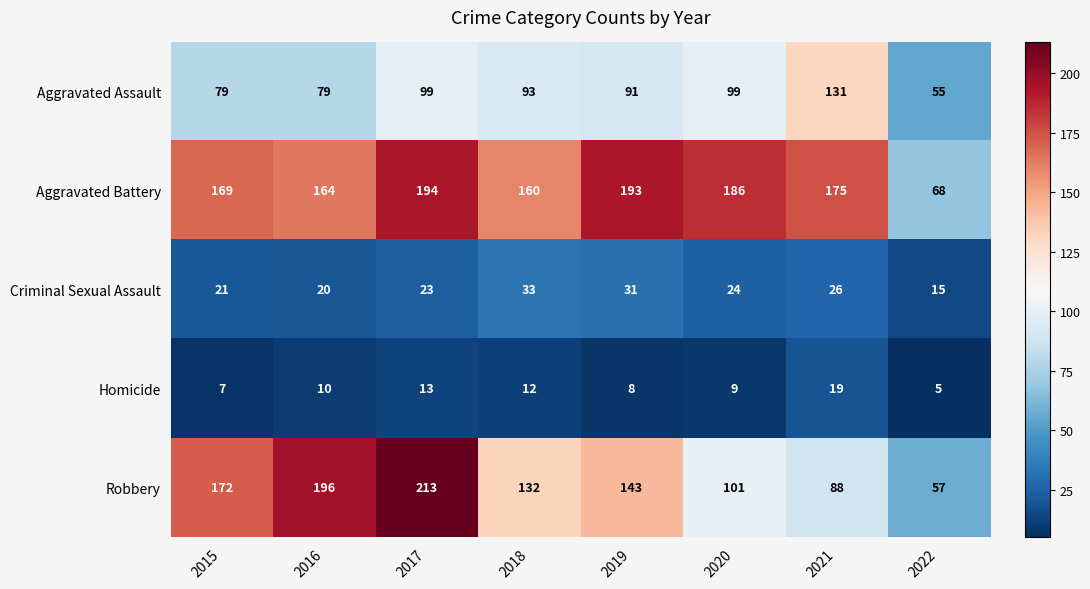

Where is Aggravated Assault nearest to the value 93?

2018